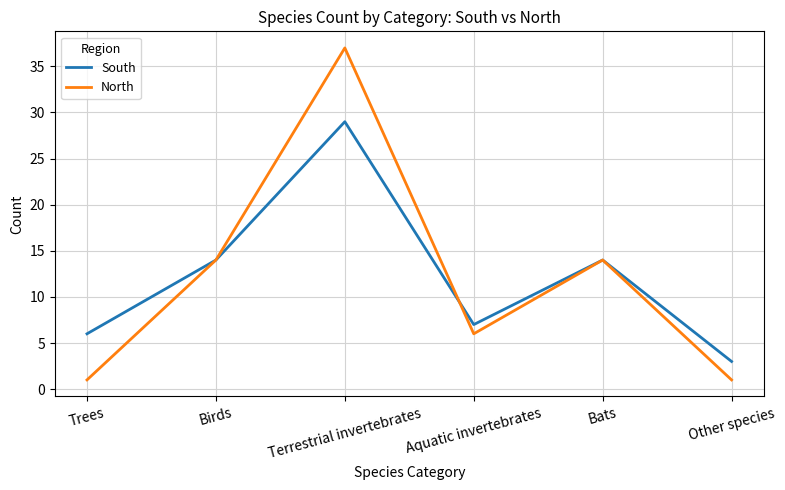

What is the sum of the South values at Trees and Other species?

9